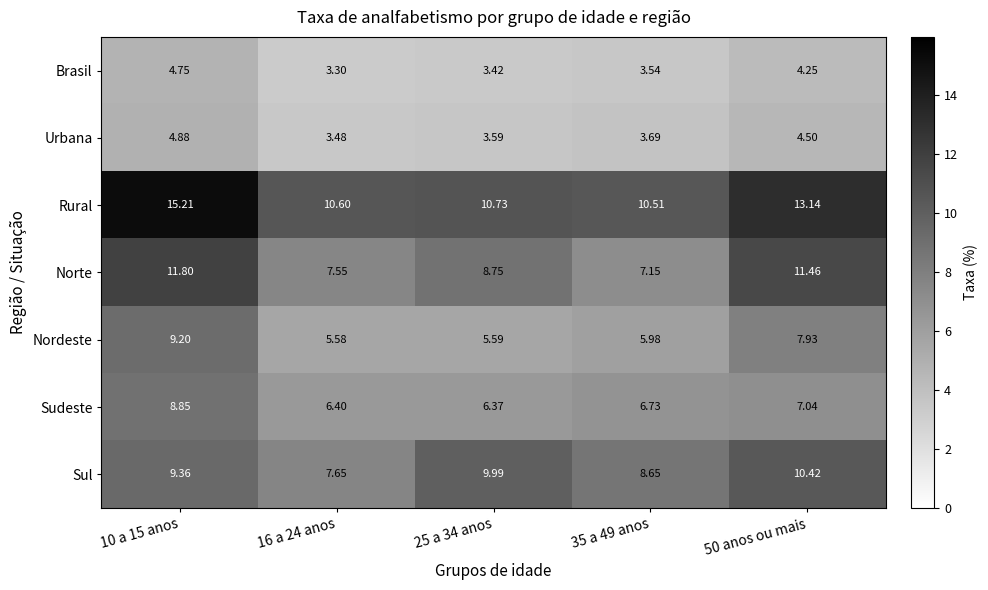

Which series has the largest range (max minus min)?

Rural